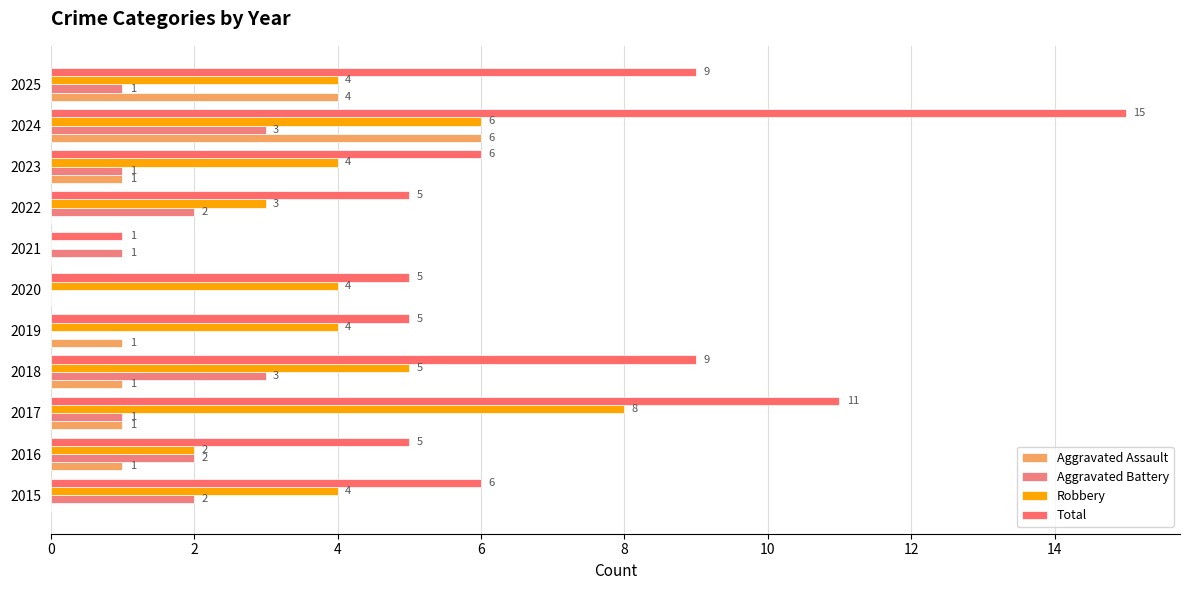

How many values in Aggravated Assault are above zero?

7